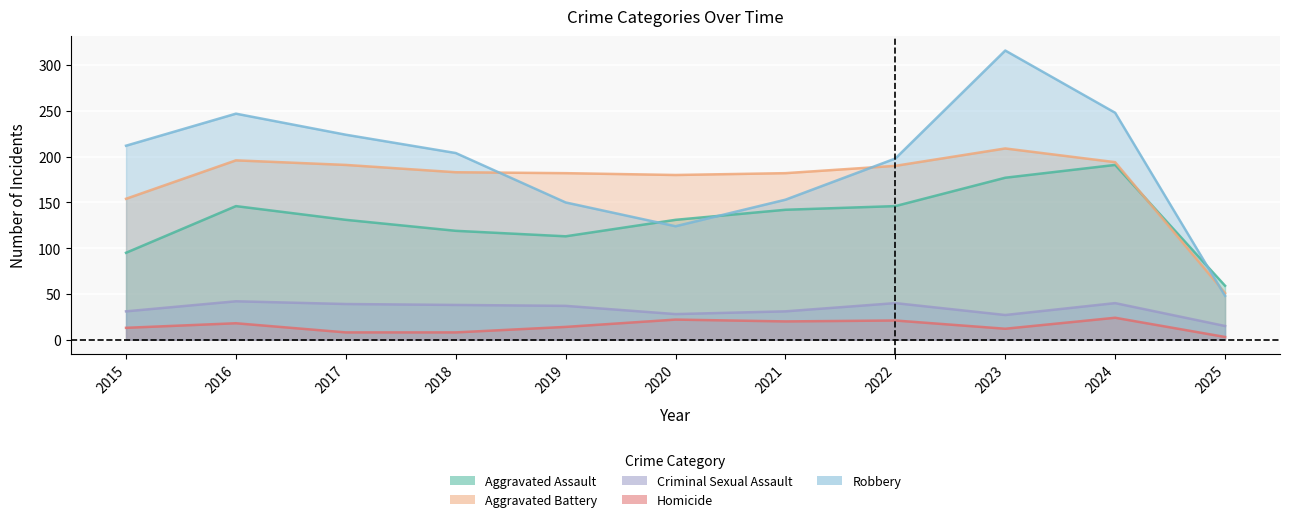

Which series has the widest spread of values?

Robbery